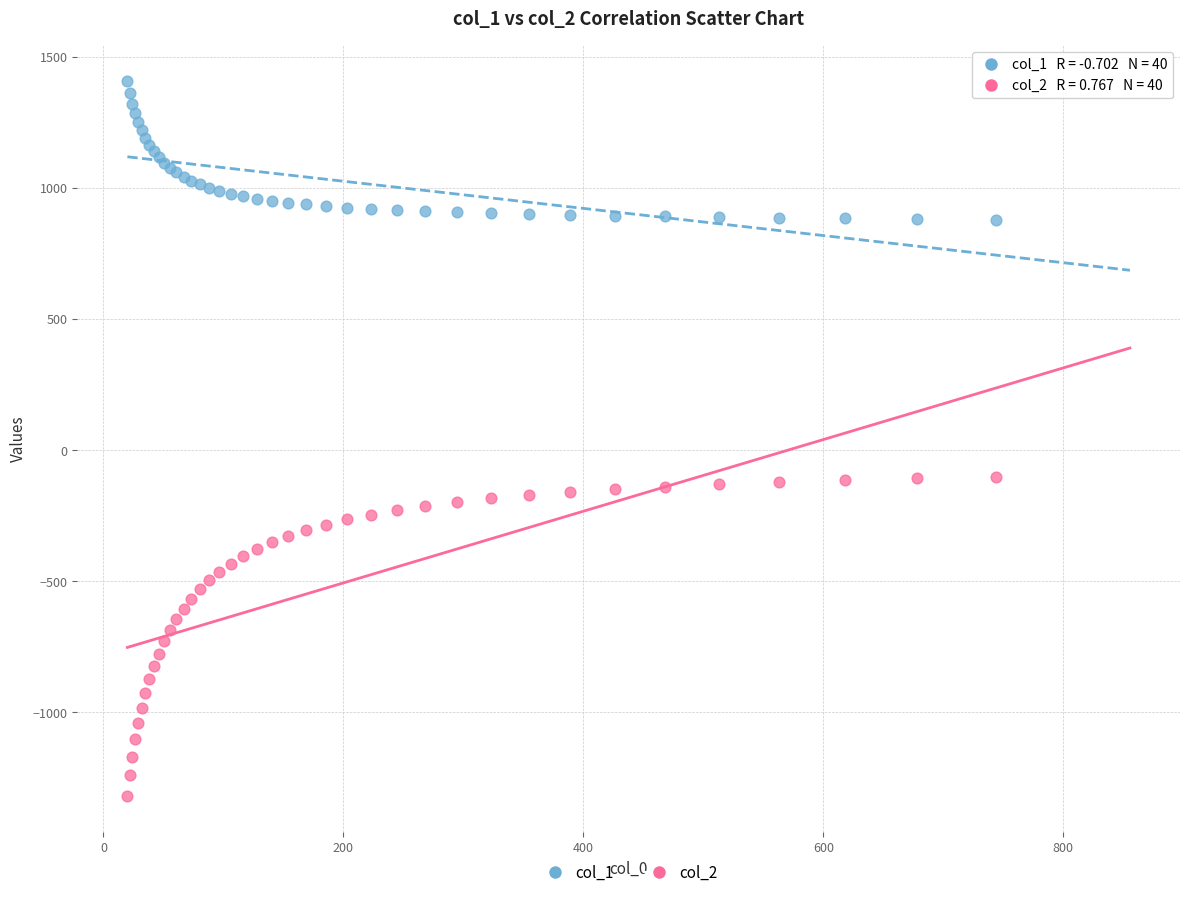

Which series contains the highest Y value?

col_1